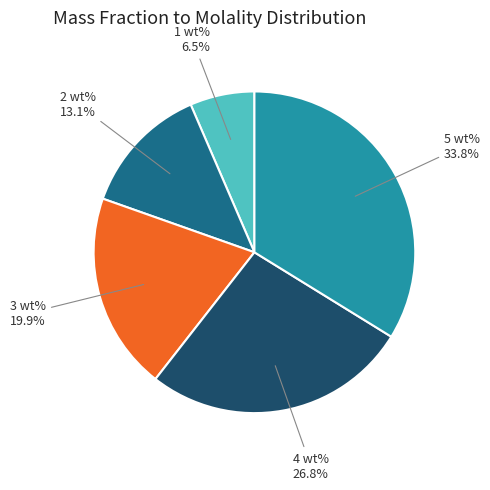

Is there a majority slice in this chart?

No